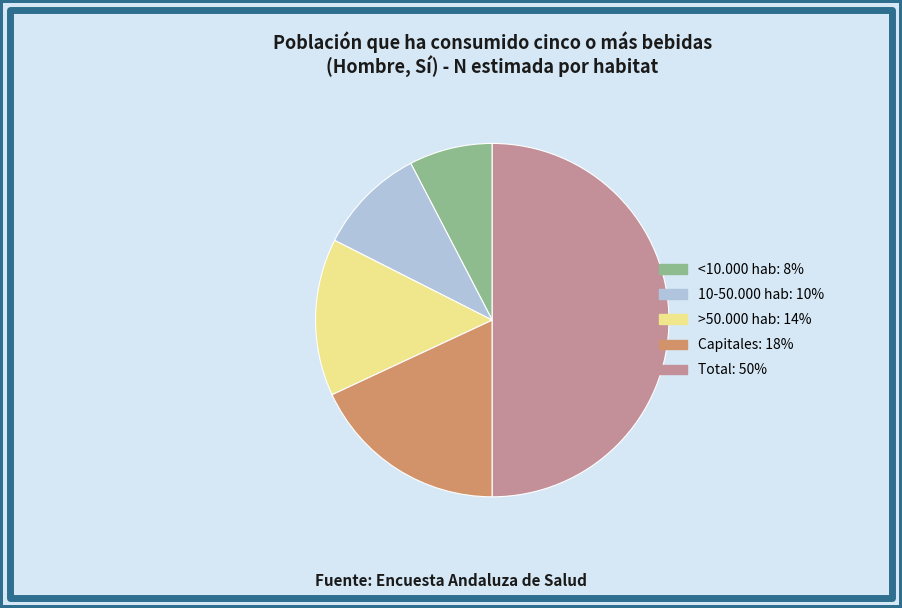

Combined, do 10-50.000 hab and <10.000 hab account for over 50%?

No